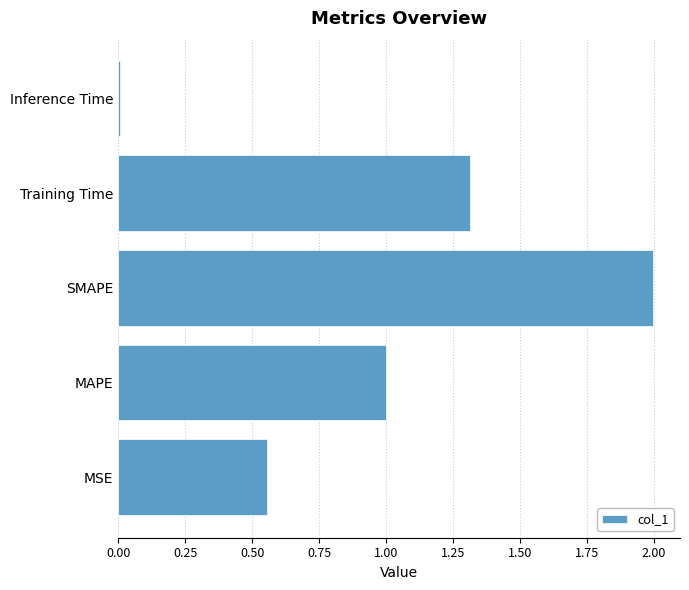

Which has a higher value, Inference Time or MSE?

MSE